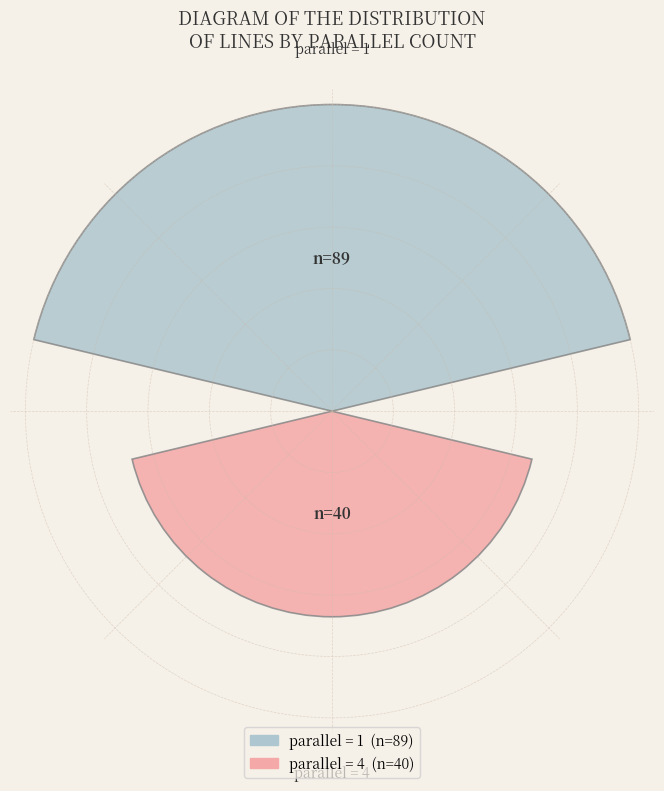

True or false: parallel_1 accounts for 57% of the total.

False